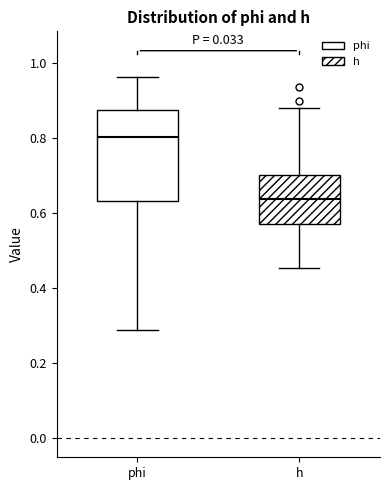

Comparing the boxes themselves (not the whiskers), which one is the tallest?

phi